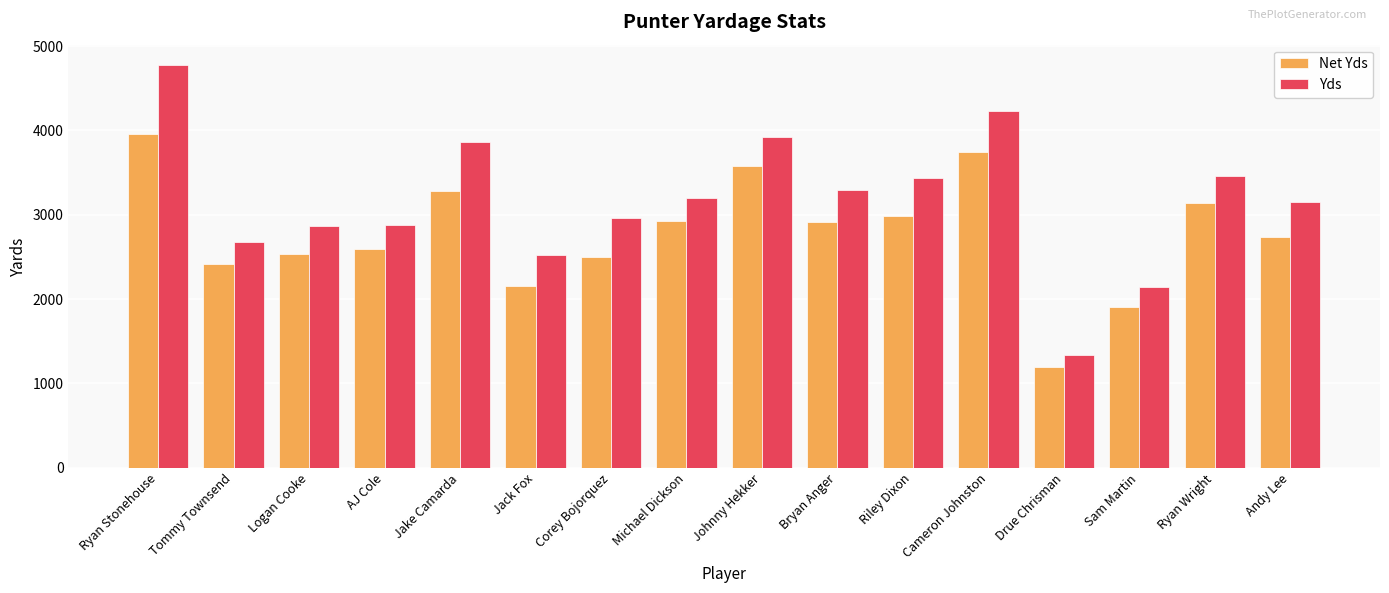

What is the total value across all series at Bryan Anger?

6204